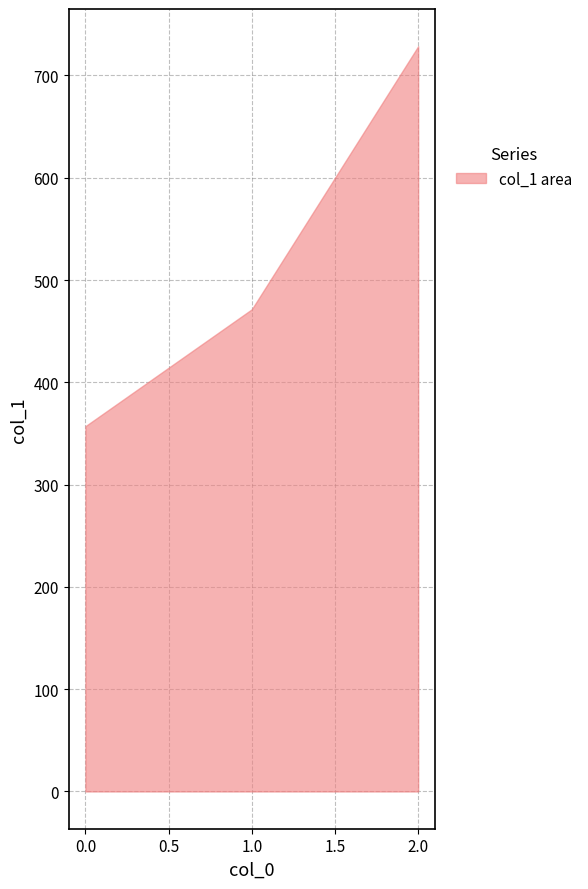

List the labels in order of value, smallest first.

0.0, 1.0, 2.0